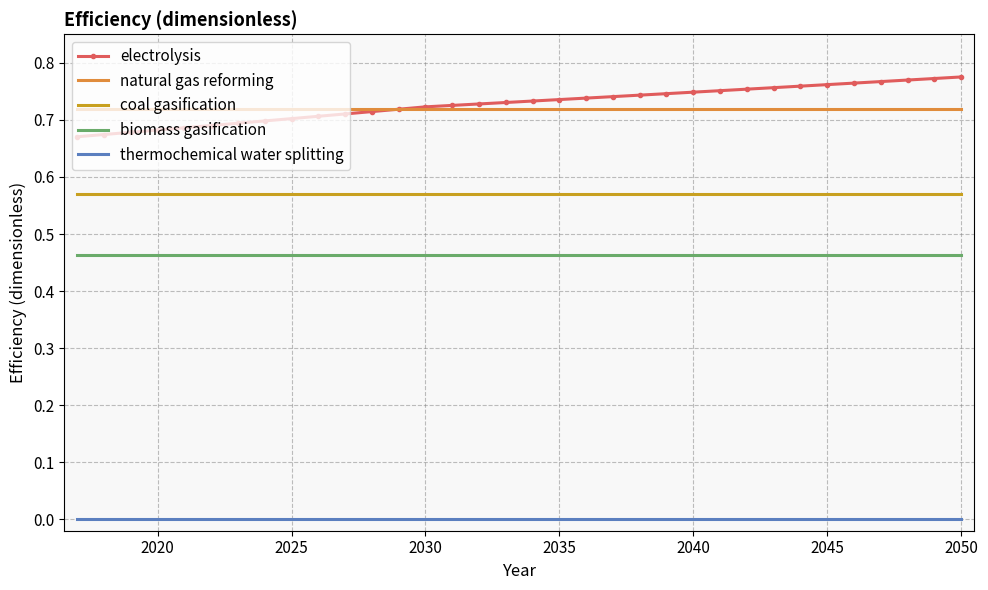

True or false: natural gas reforming and coal gasification intersect in this chart.

False